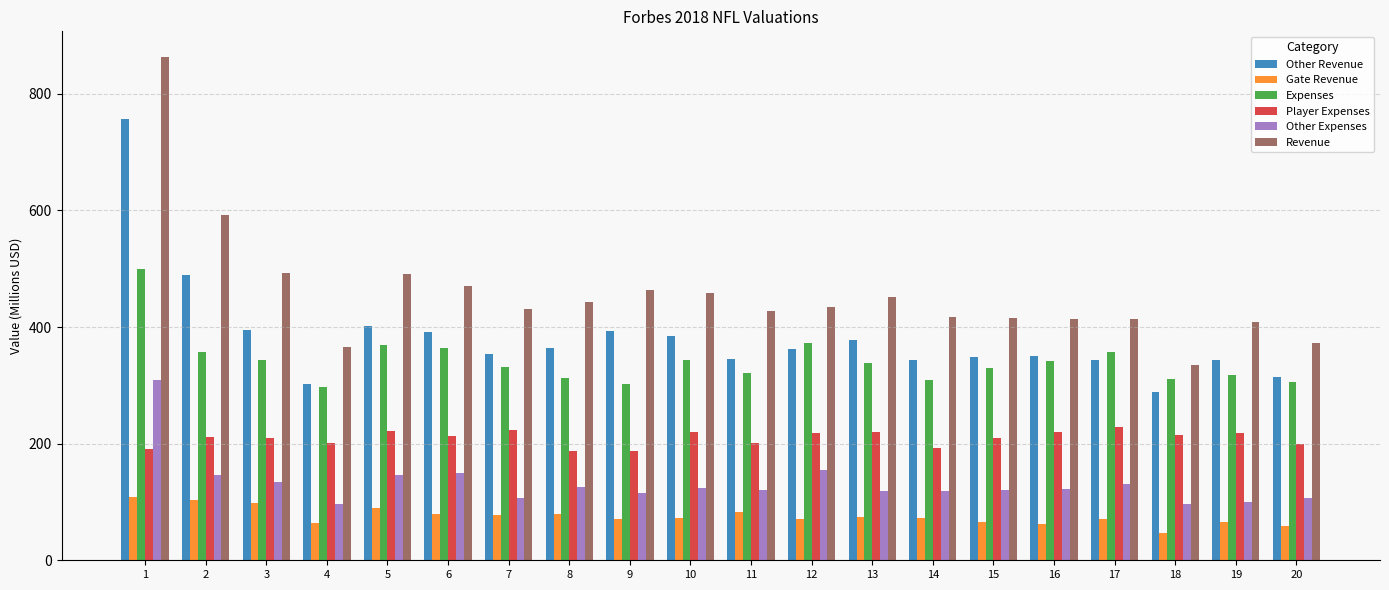

What is the difference between the second highest and second lowest values in the Other Expenses series?

58